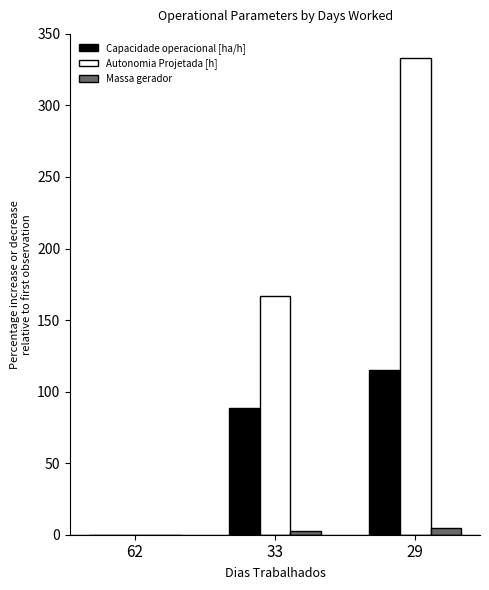

What are all the series names shown in the legend?

Capacidade operacional [ha/h], Autonomia Projetada [h], Massa gerador